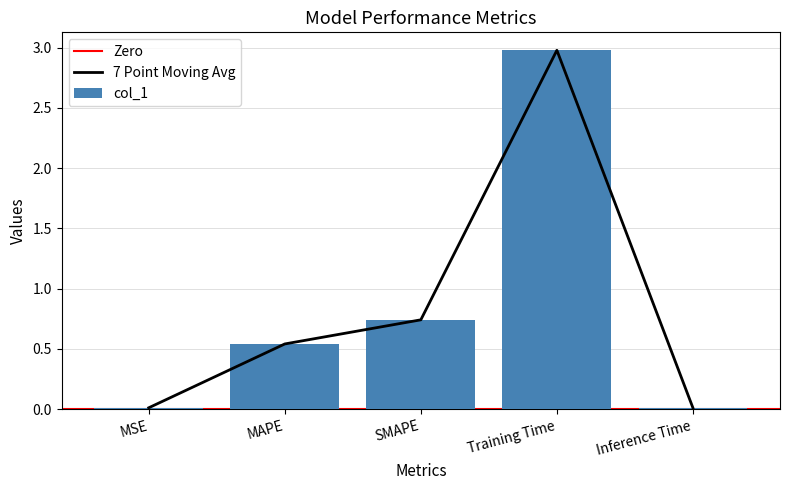

What is the sum of all values?

4.3